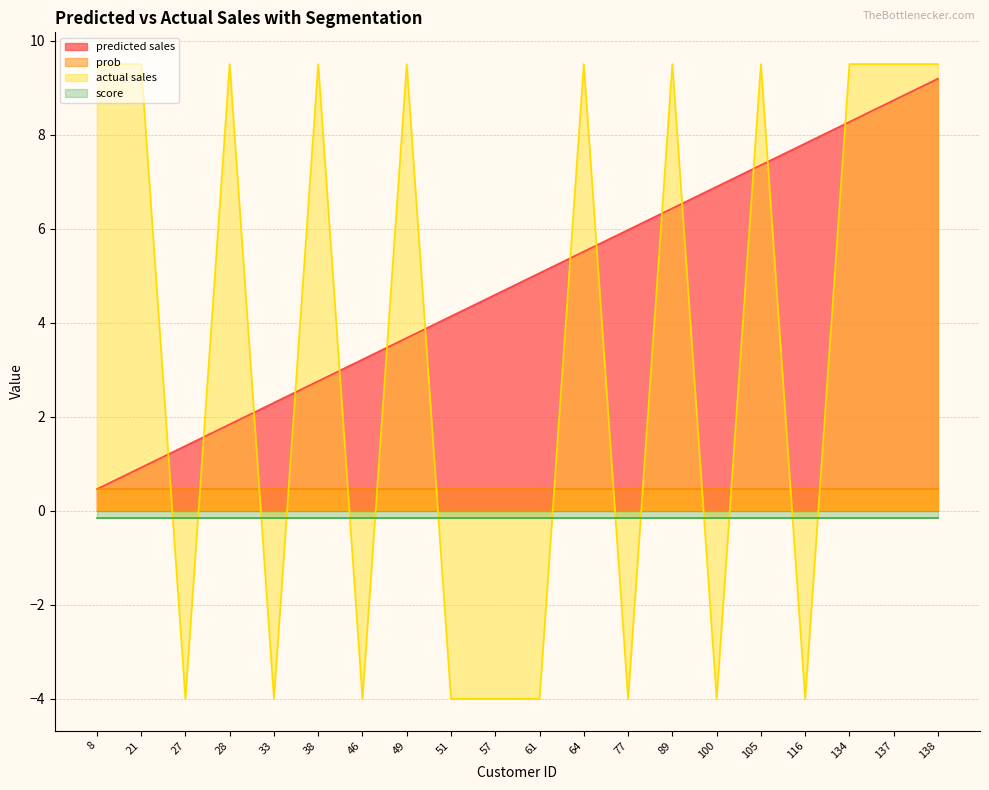

At which category is the sum across all series the highest?

138